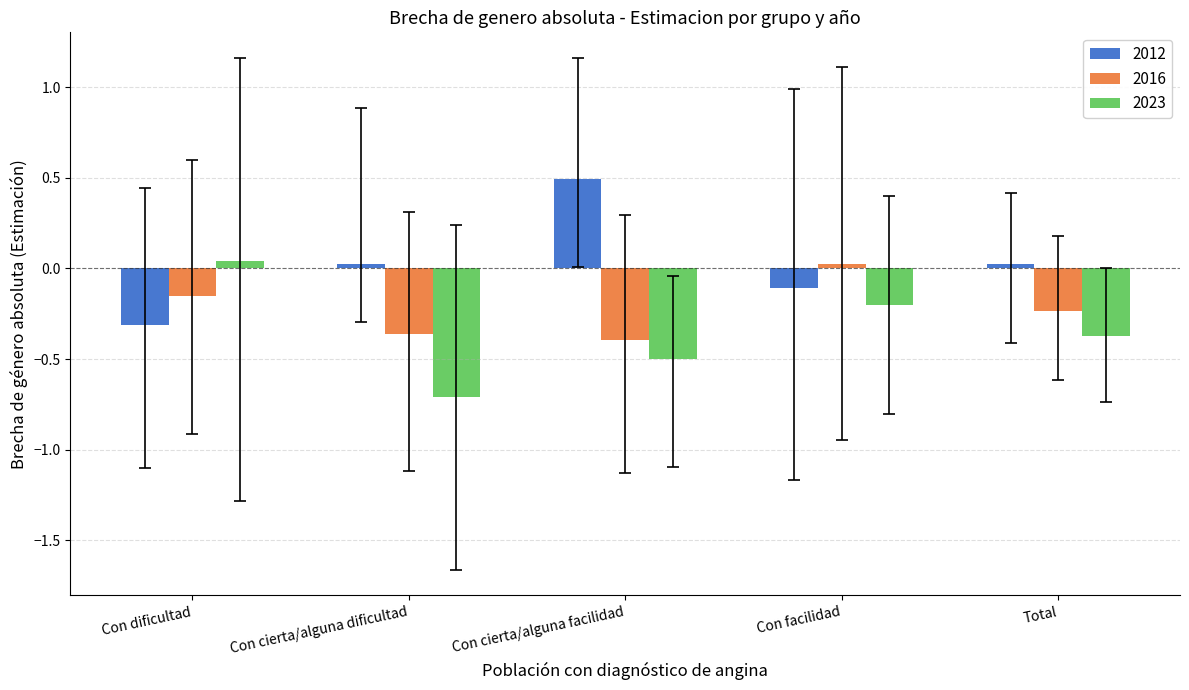

How many data points in 2012 are less than 0?

2